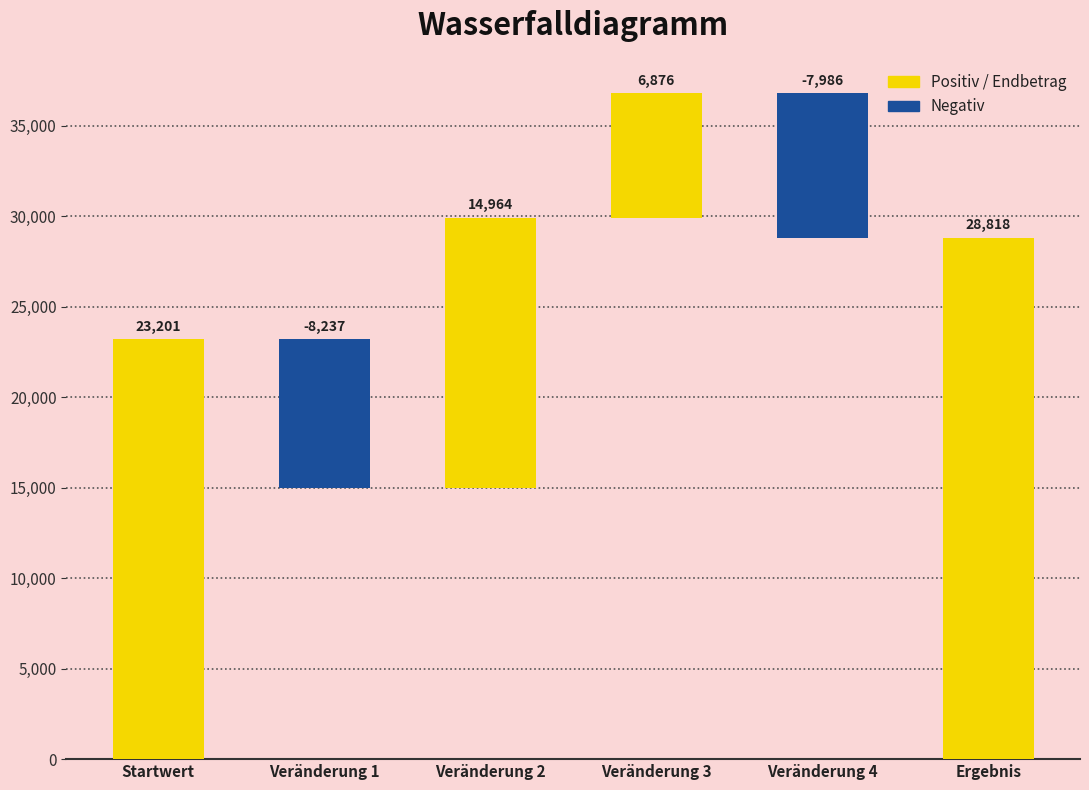

What is the maximum value shown in the chart?

28818